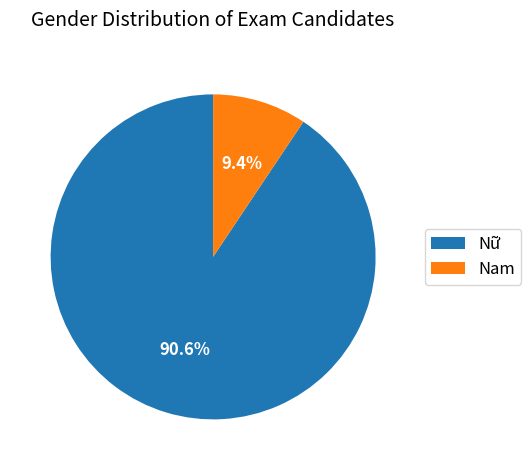

What is the smallest slice in the pie chart?

Nam